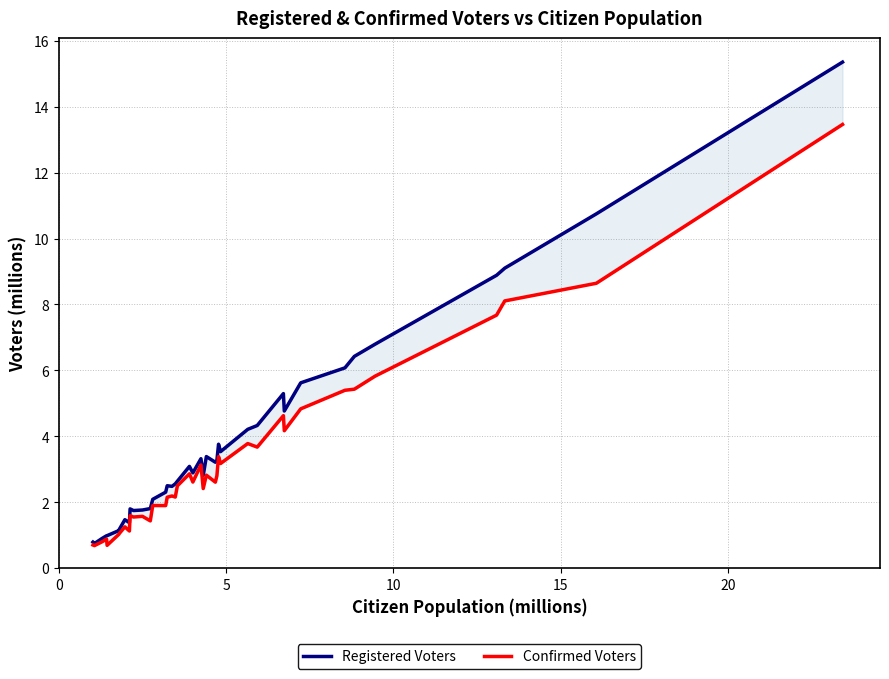

Which series has the largest range (max minus min)?

Registered Voters